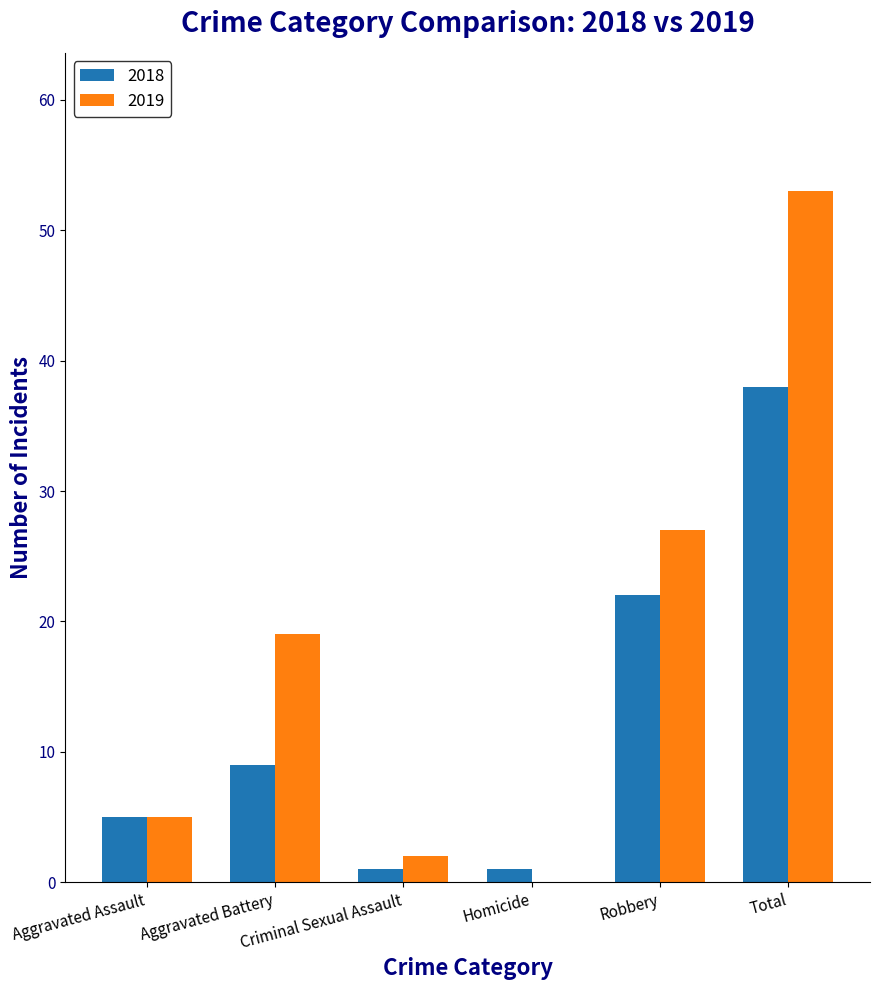

At which category is the sum across all series the highest?

Total